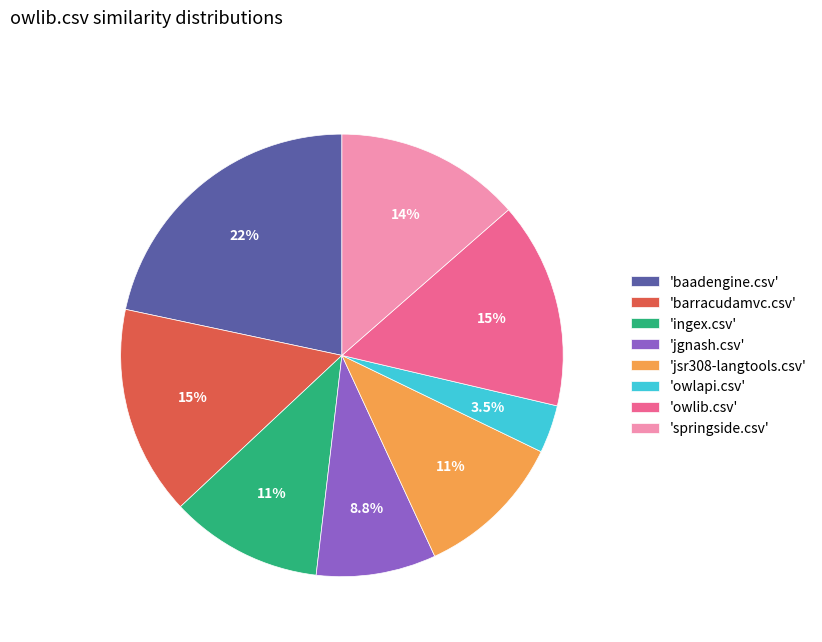

Combined, what portion of the pie is 'jgnash.csv' and 'owlapi.csv'?

12.3%